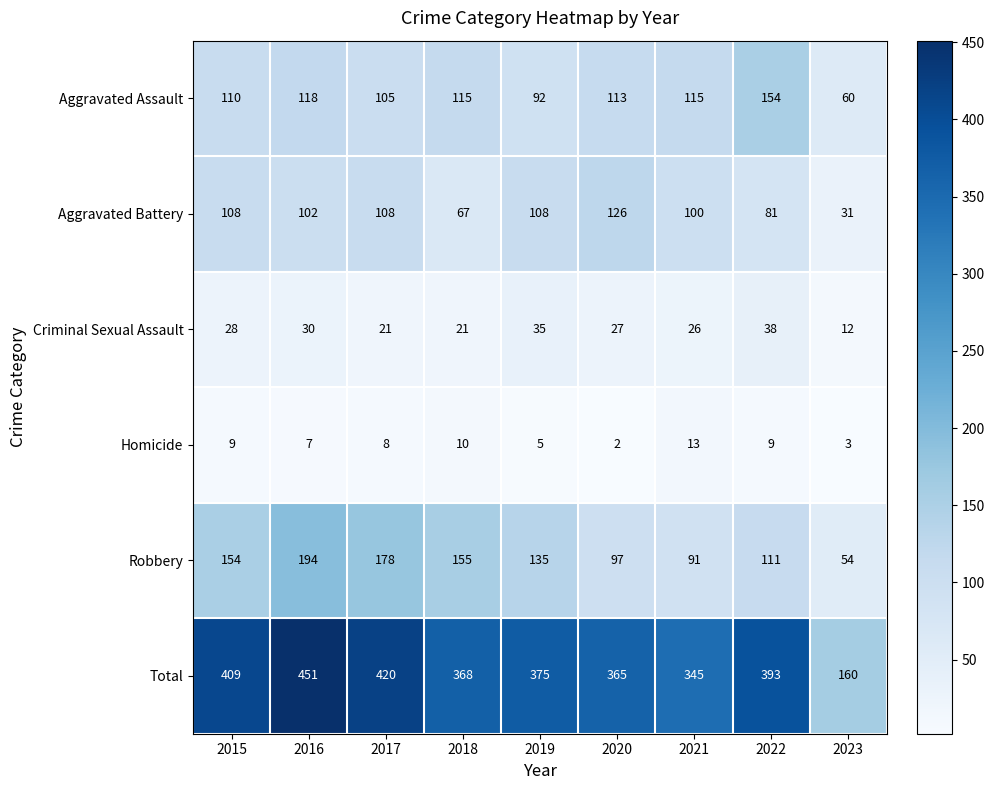

At 2017, list the series in order from largest to smallest.

Total, Robbery, Aggravated Battery, Aggravated Assault, Criminal Sexual Assault, Homicide